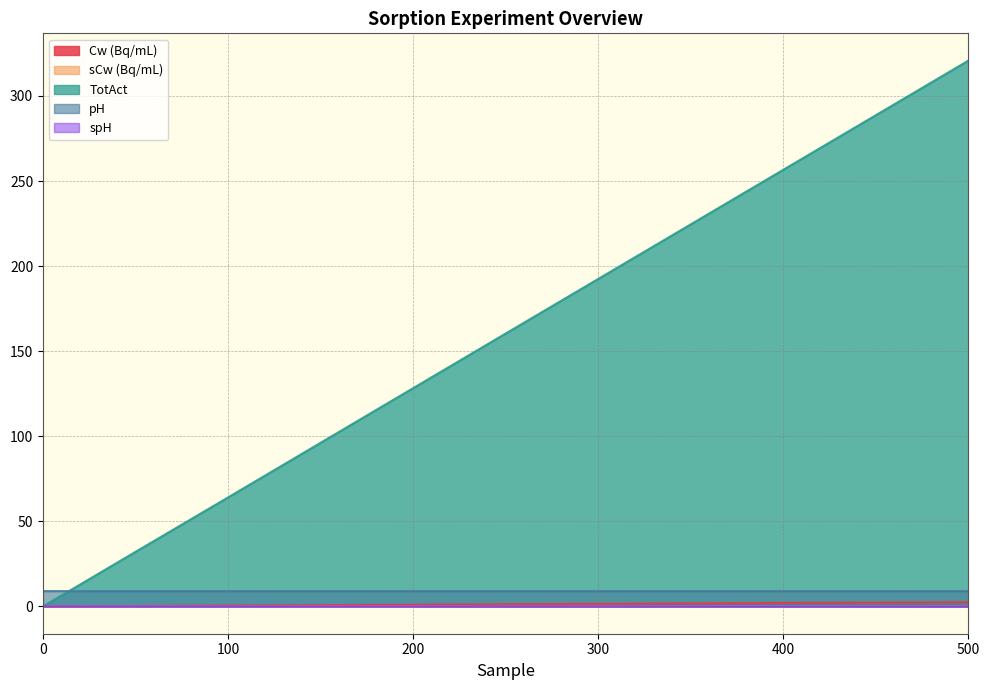

How many lines are shown in the chart?

5